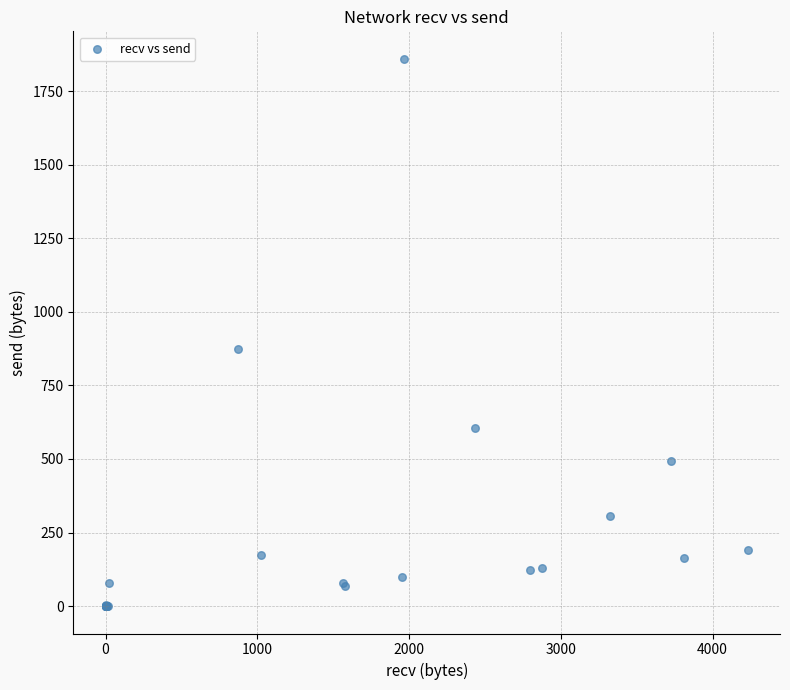

What Y value in the scatter plot is closest to 930?

874.3